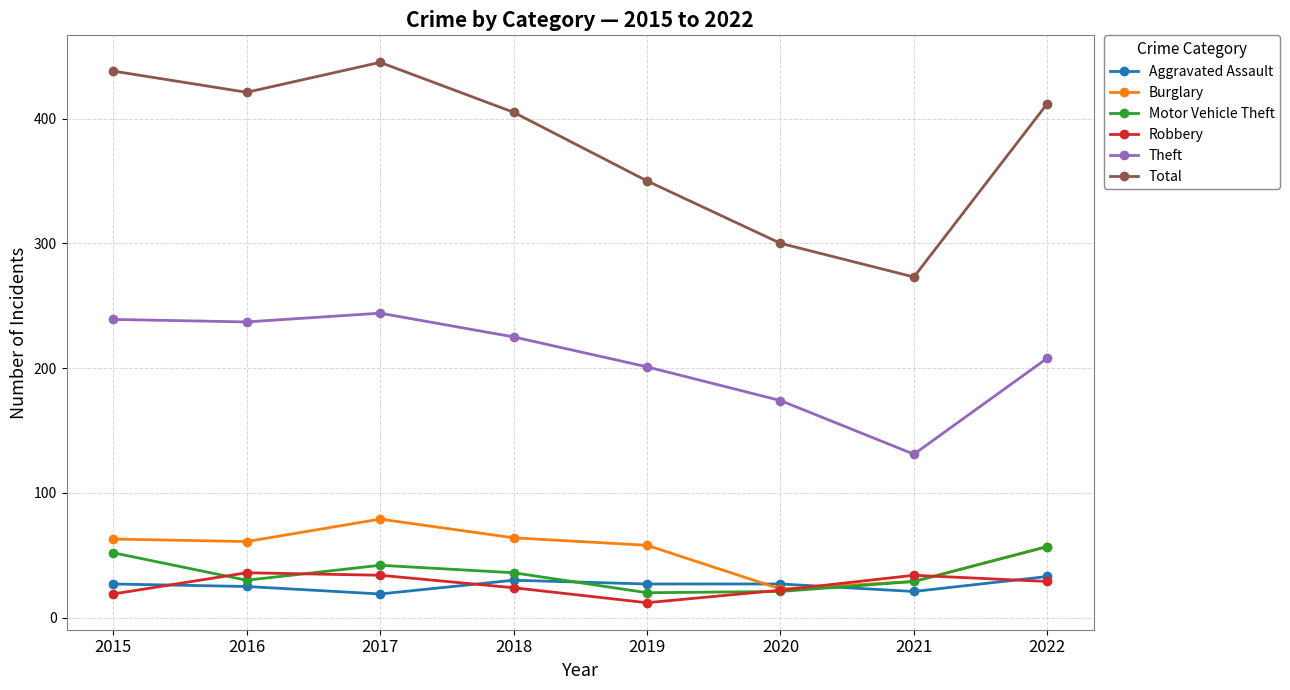

What is the minimum value shown in the chart?

12